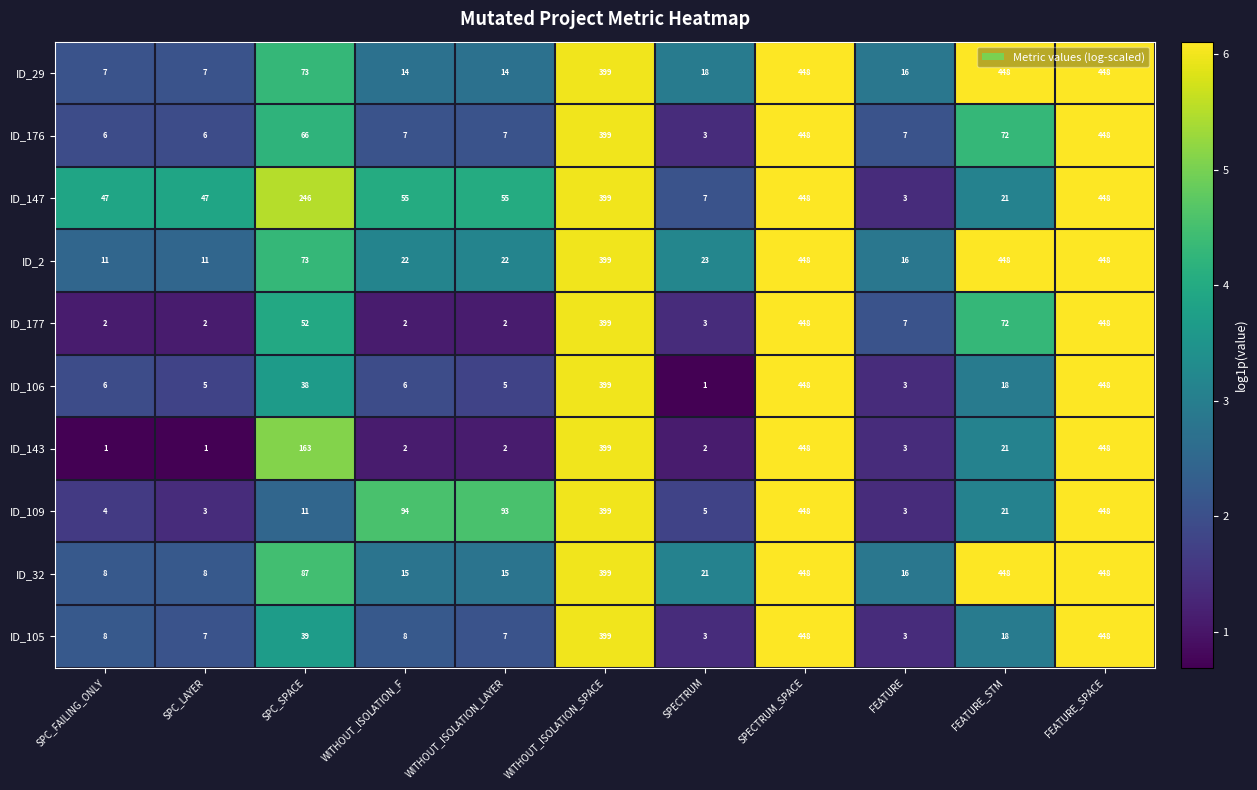

Is it true that ID_29 equals 721 at FEATURE_STM?

False